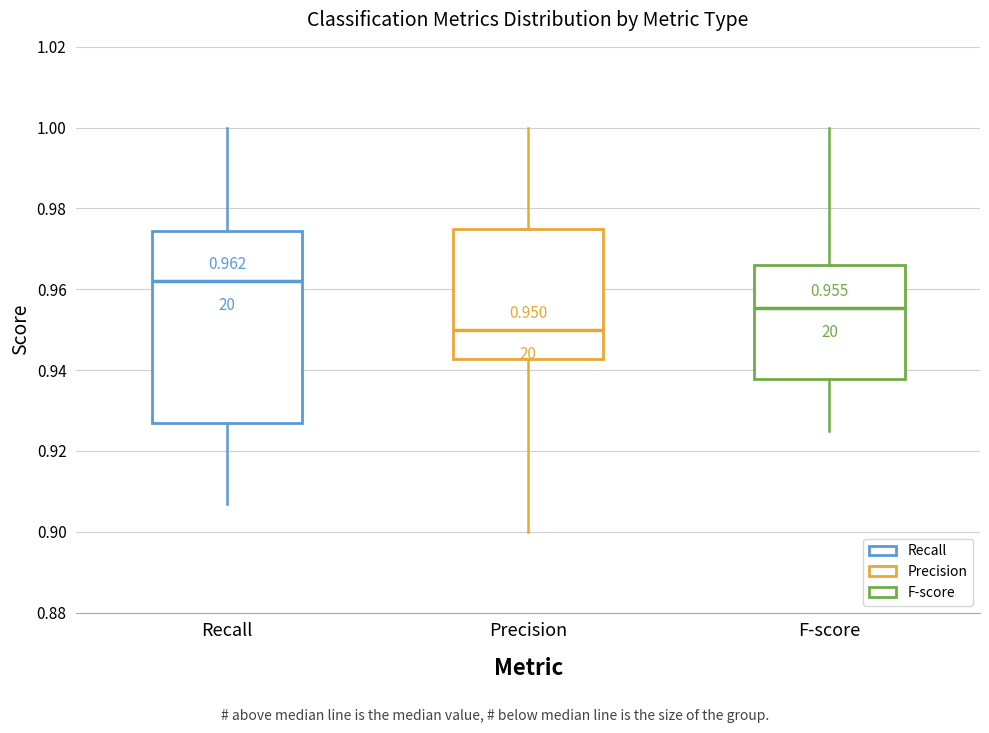

Which box has the highest median line?

Recall